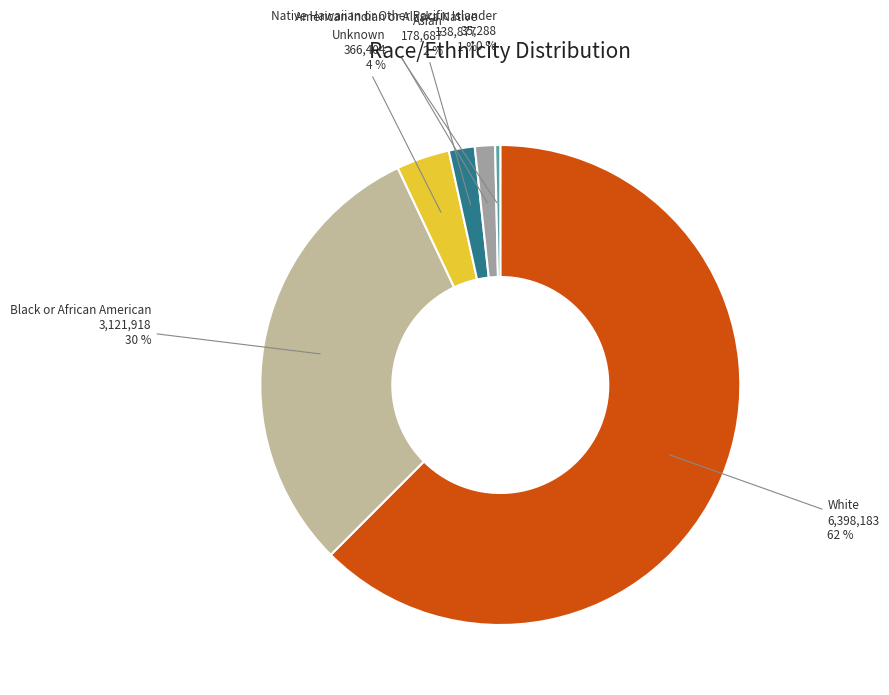

What is the largest slice in the pie chart?

White